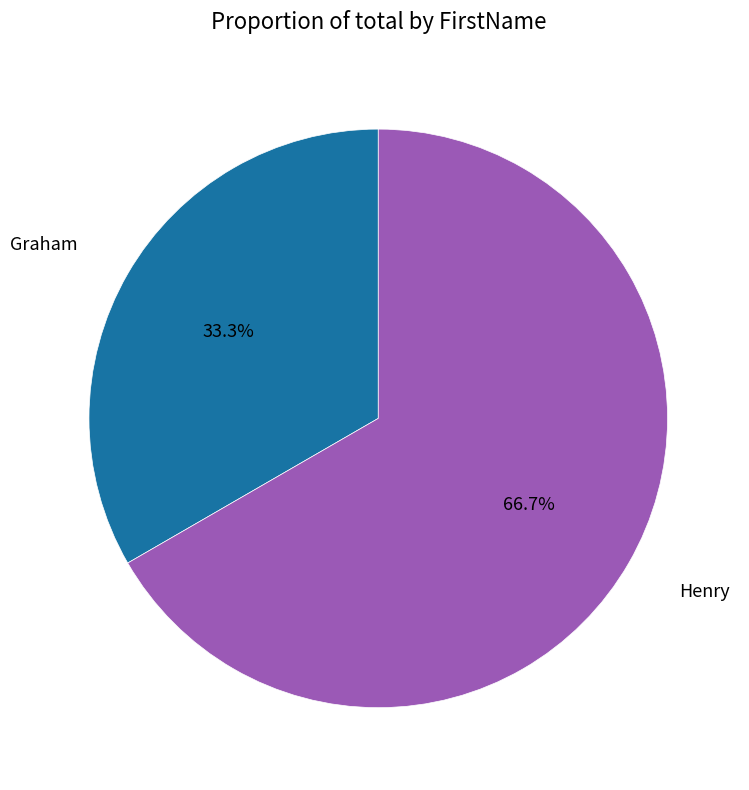

Is there a majority slice in this chart?

Yes